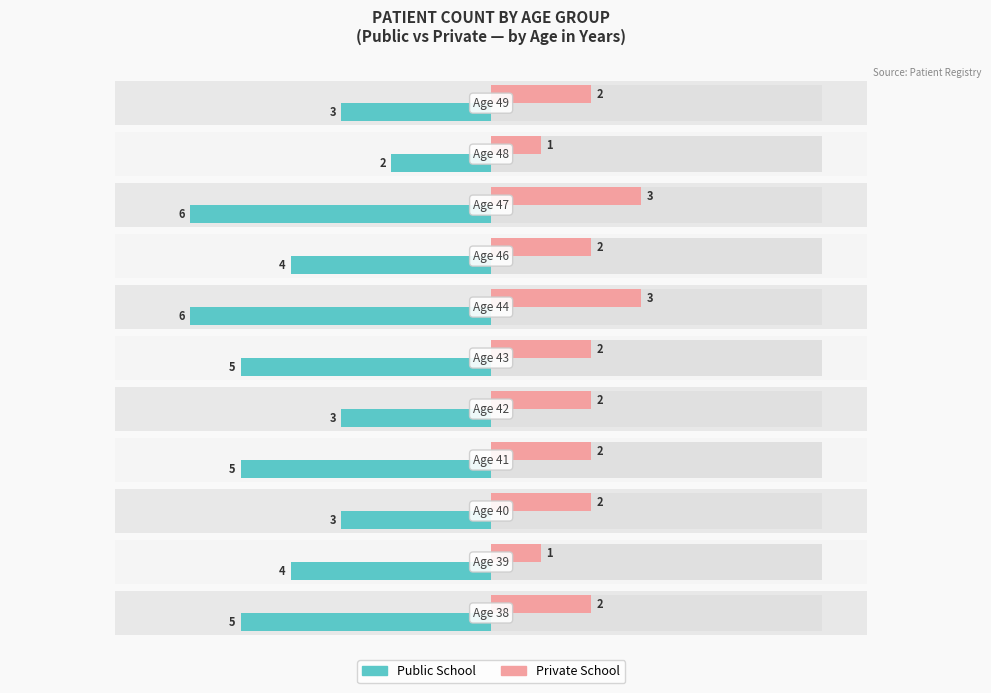

Does the chart contain stacked bars?

No